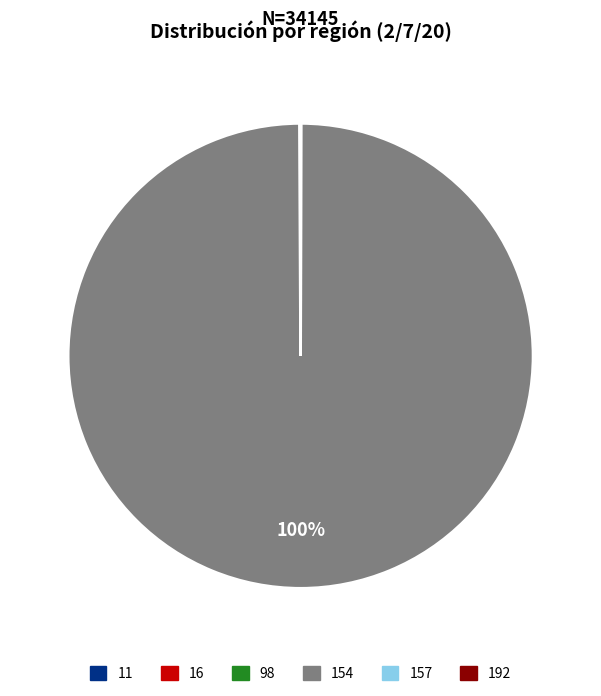

To the nearest percent, what percentage of the pie is 154?

100%